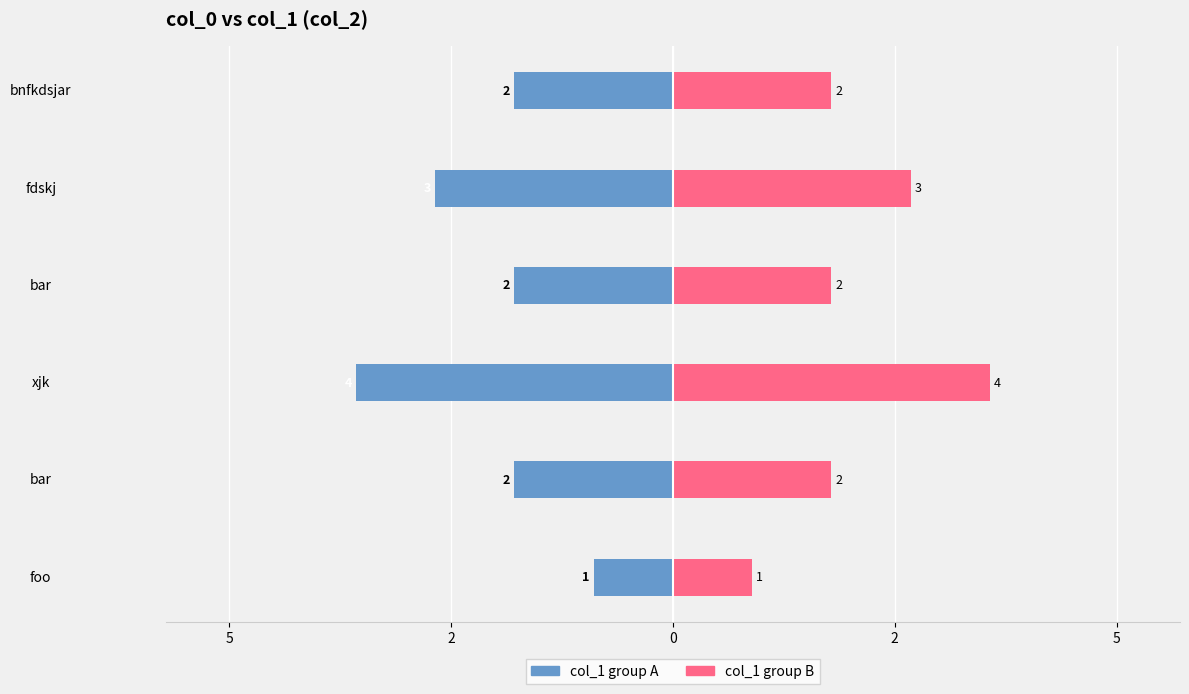

What is the difference between the highest and lowest values at bar?

4